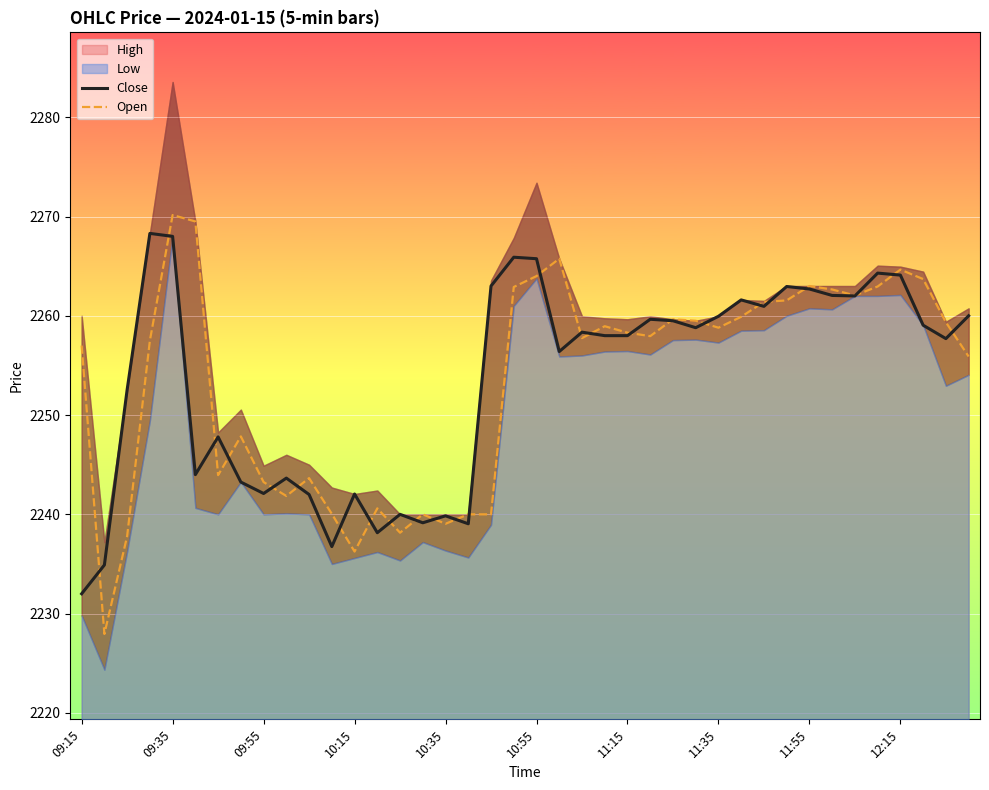

What is the minimum value for Close?

2232.0